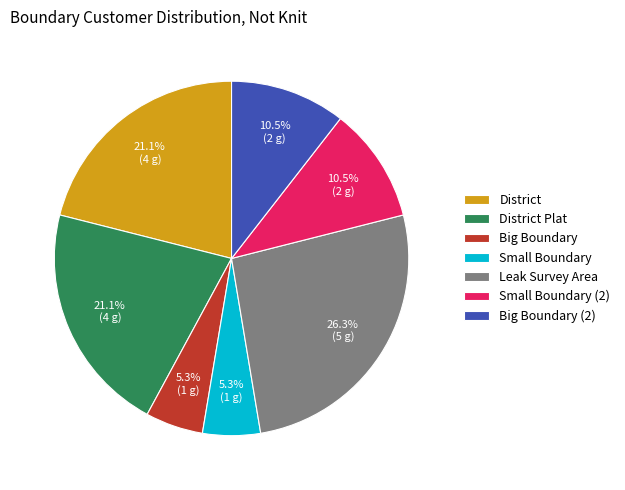

Is the sum of Big Boundary (2) and Small Boundary greater than half?

No